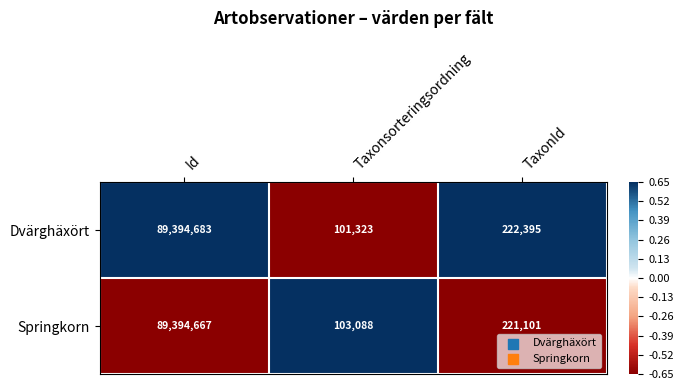

At which label does Dvärghäxört first exceed 222395?

Id